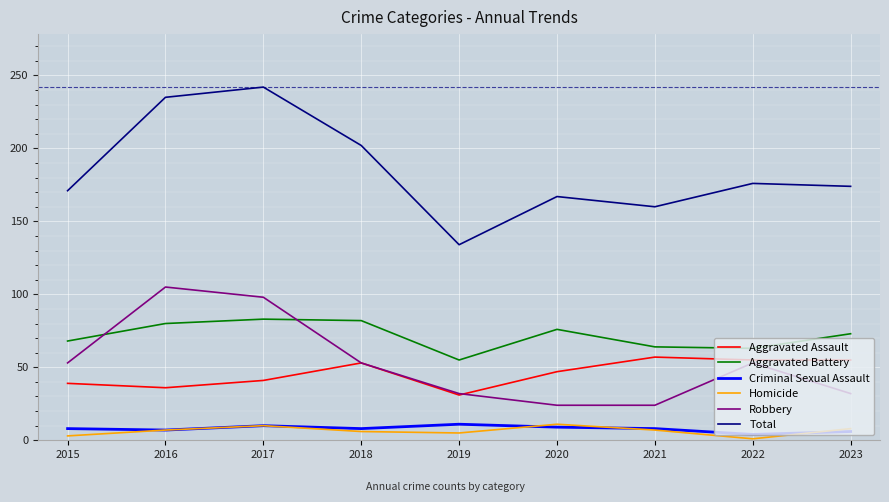

Which series has the widest spread of values?

Total